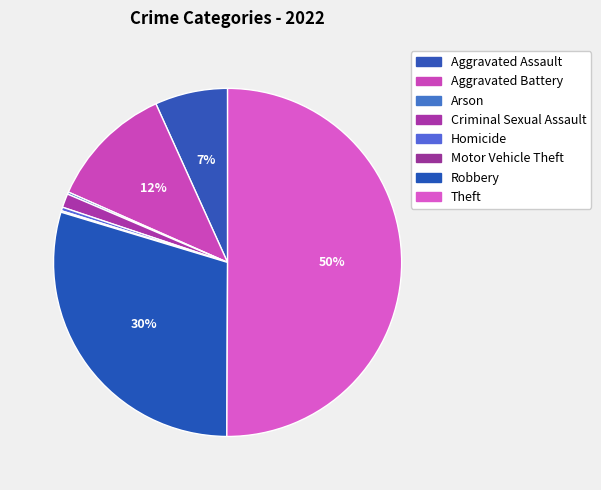

Is it true that Homicide is 15% of the pie?

False